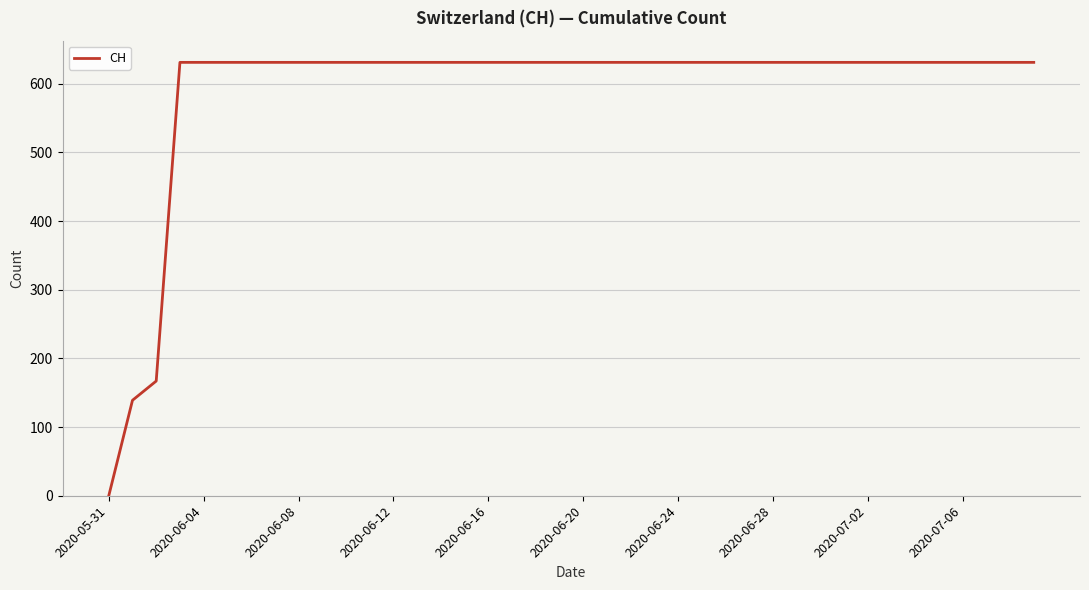

Is this an area chart (filled region under the line)?

No